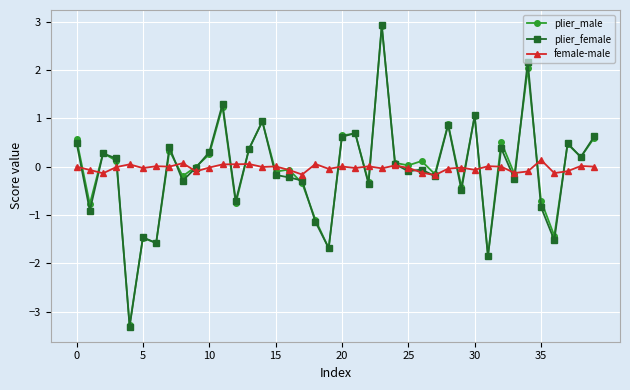

In plier_male, how many points are higher than both neighbors (excluding endpoints)?

14